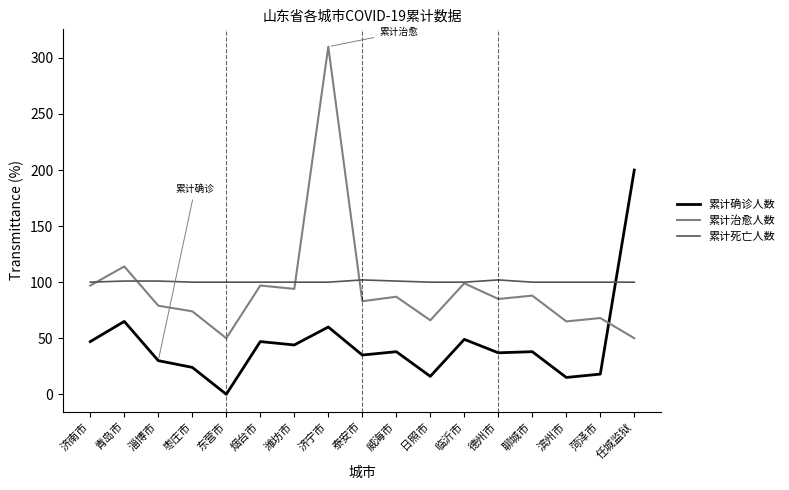

Does the chart have visible grid lines?

No